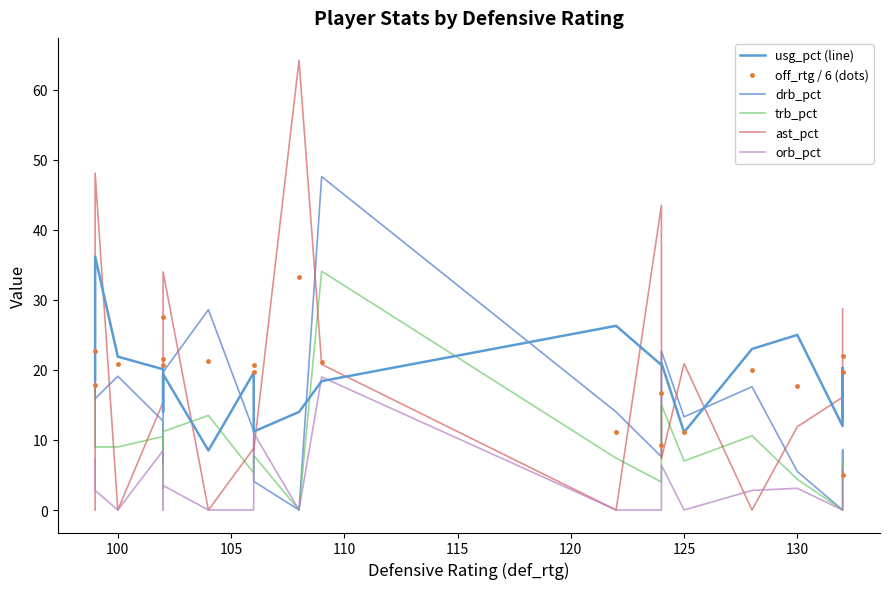

What is the difference between the second highest and minimum values in the trb_pct series?

17.1